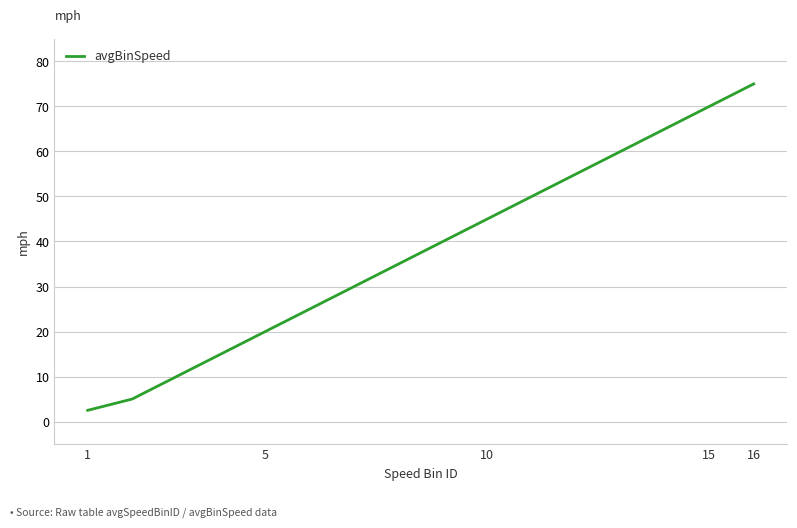

What is the minimum value shown in the chart?

2.5